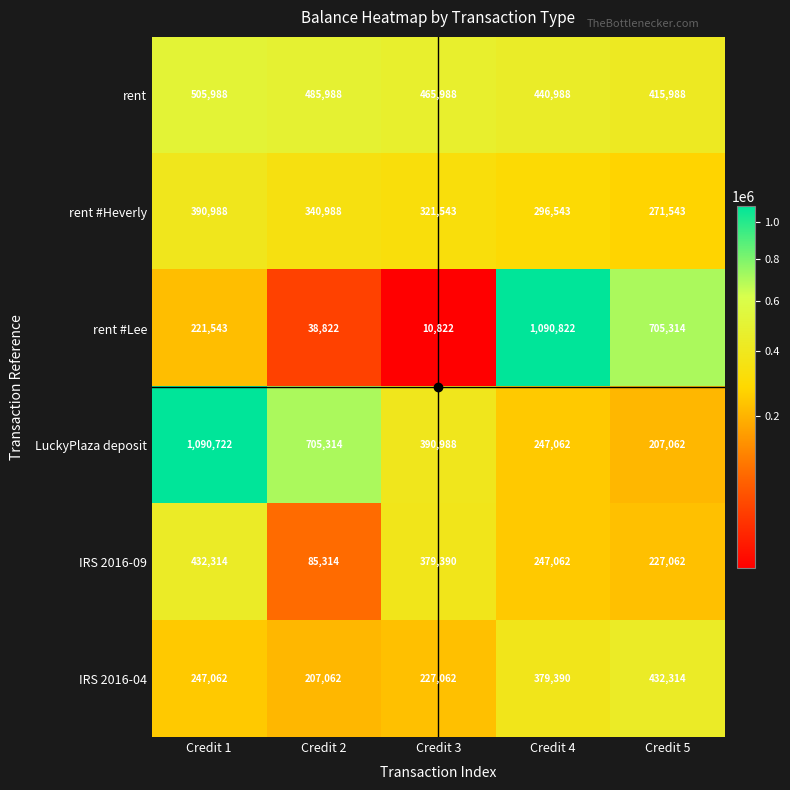

The IRS 2016-09 series shows 605529 at Credit 3. True or false?

False